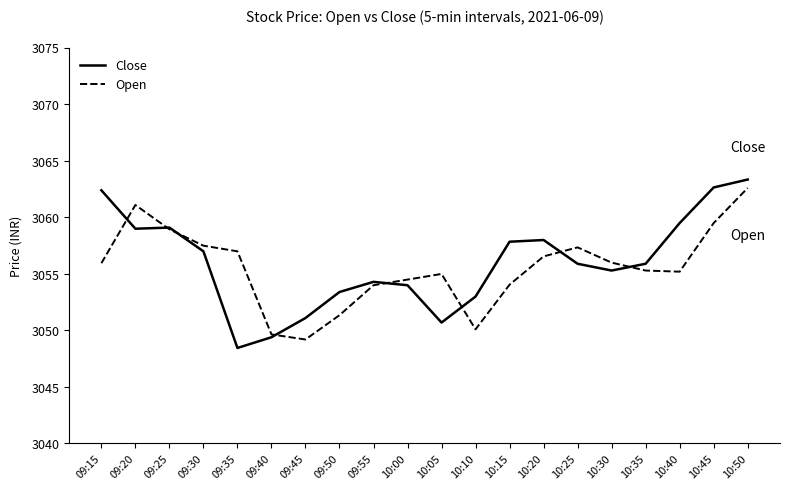

What is the total value across all series at 09:20?

6120.1